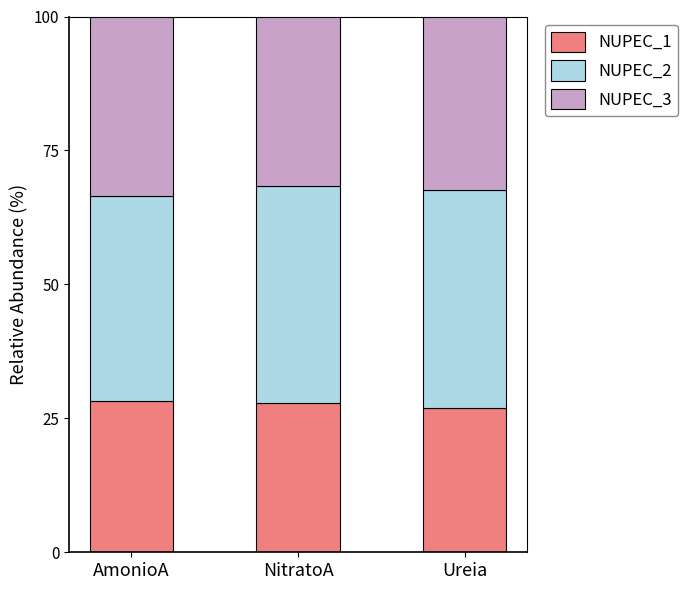

What is the average value of the NUPEC_1 series?

27.7